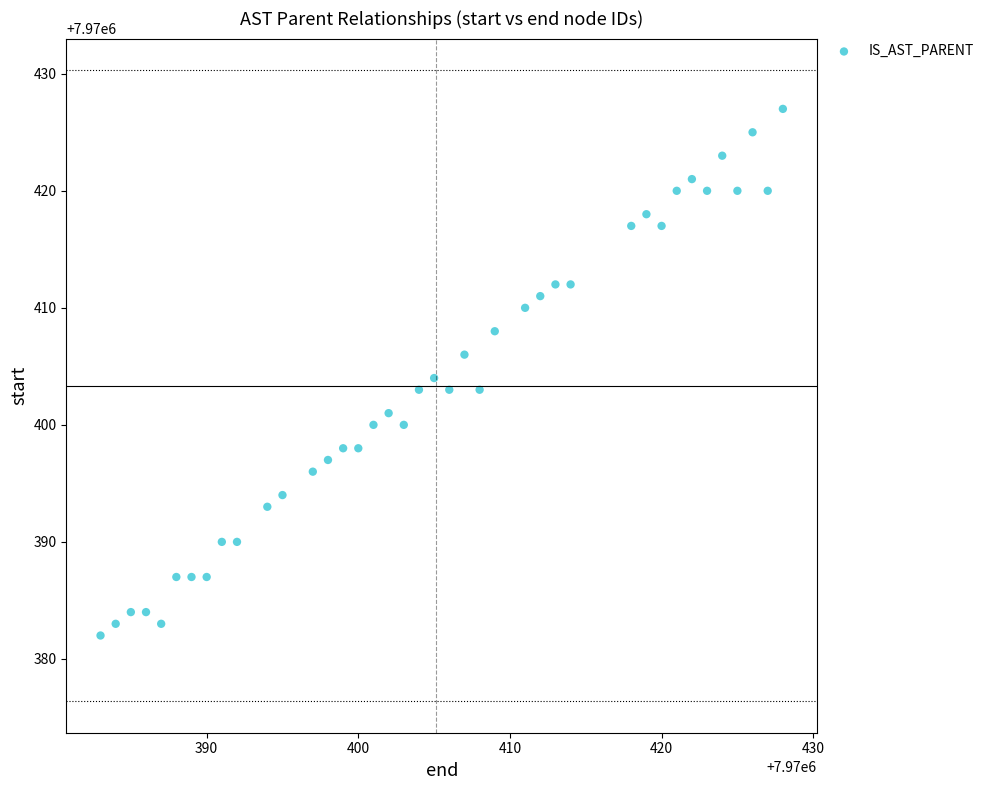

What is the range of X values (max minus min)?

45